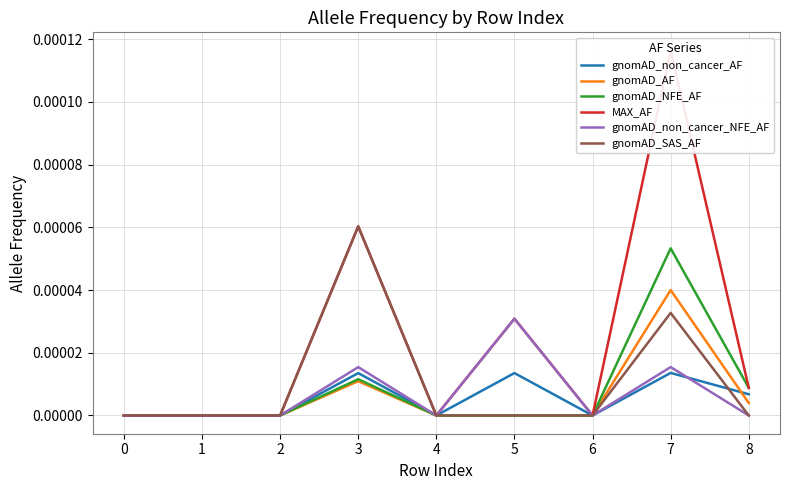

At how many categories does at least one series exceed 0?

4